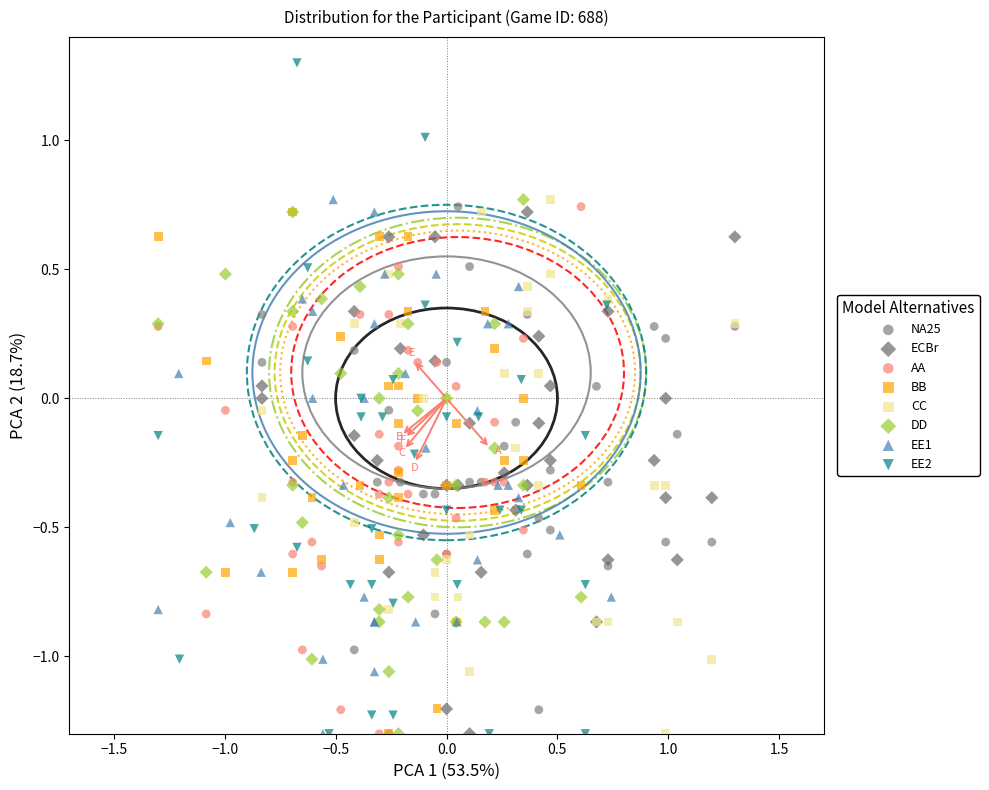

What are all the series names shown in the legend?

NA25, ECBr, AA, BB, CC, DD, EE1, EE2